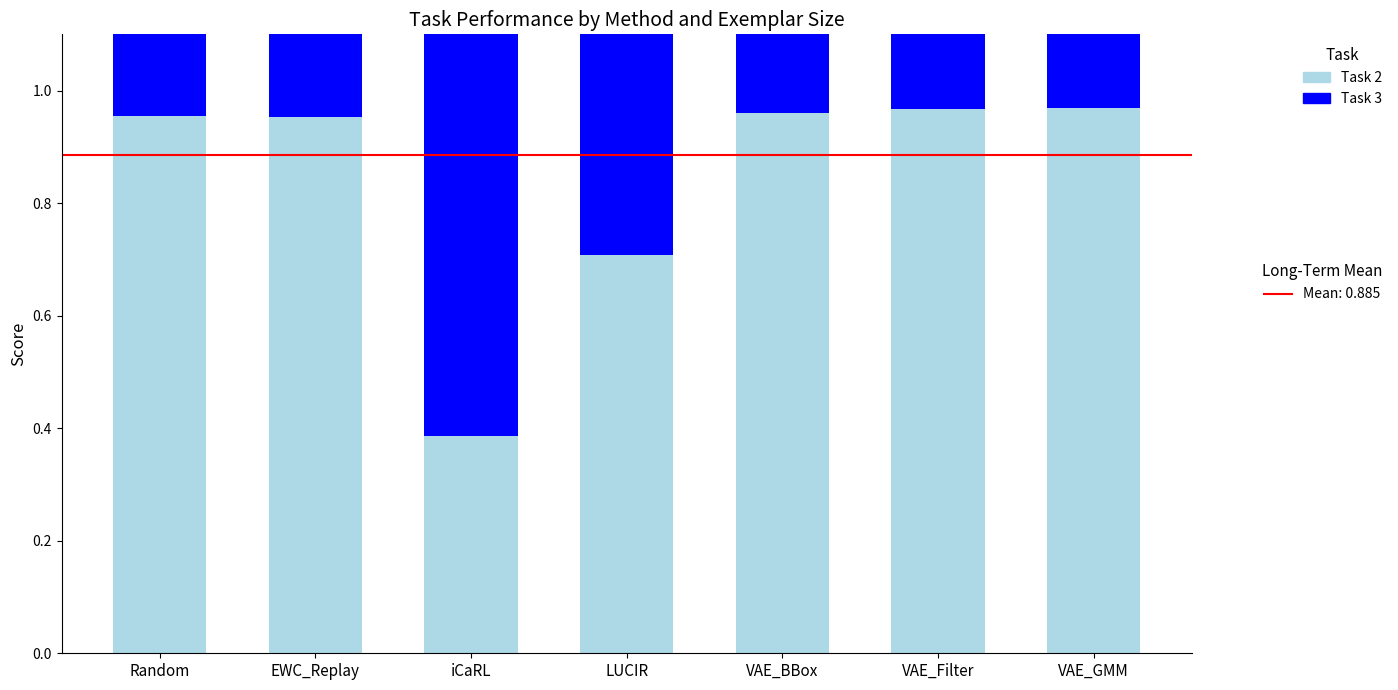

Reading left to right, list all the values displayed in this chart.

Task 2: 1.0	1.0	0.4	0.7	1.0	1.0	1.0
Task 3: 1.0	1.0	0.7	0.9	1.0	1.0	1.0